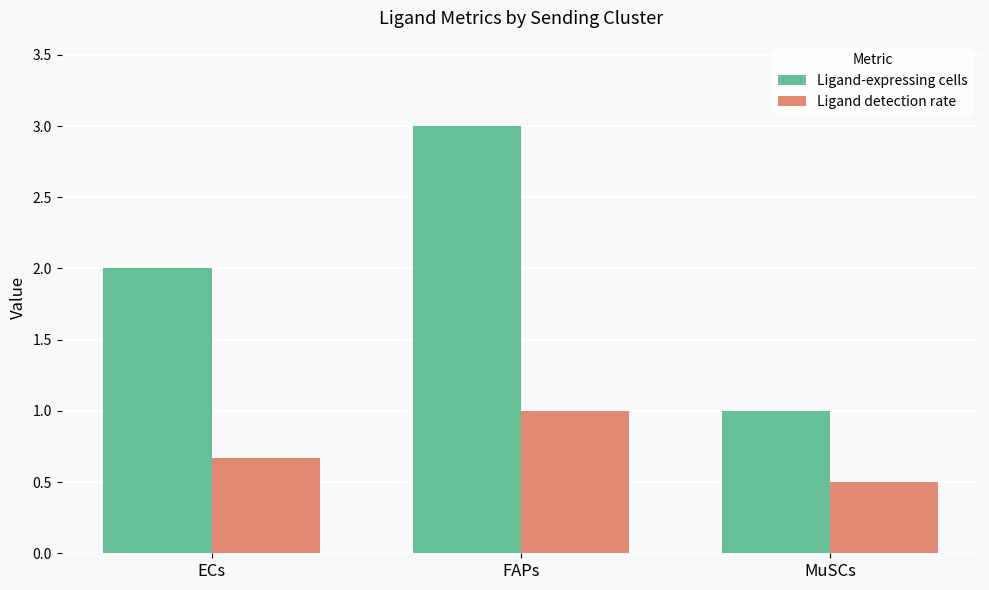

Rank the series by their maximum value, from highest to lowest.

Ligand-expressing cells, Ligand detection rate